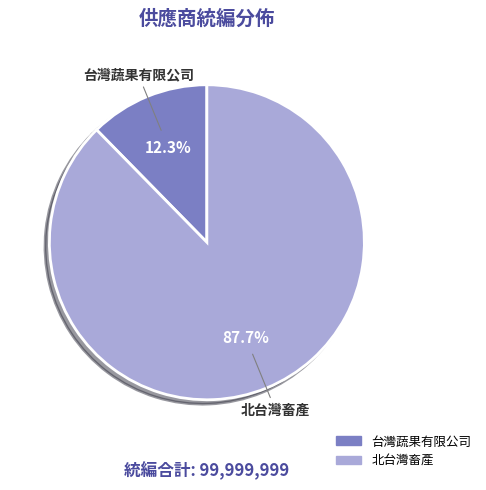

Is it true that 北台灣畜產 is 76% of the pie?

False